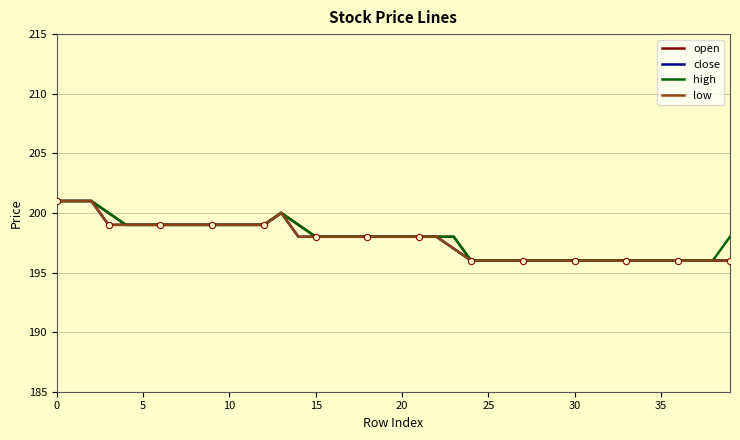

Which series has the largest total across all categories?

high